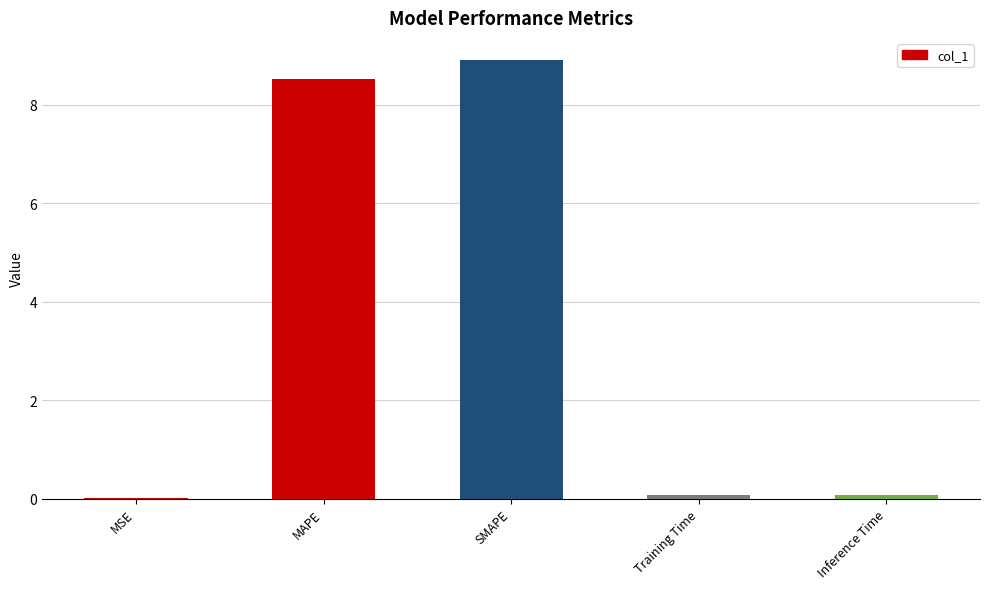

The value at MAPE is 3.8. True or false?

False